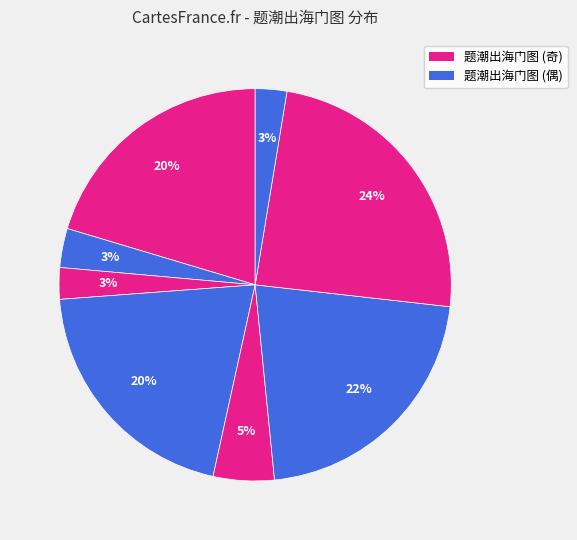

How many segments does this pie chart have?

8